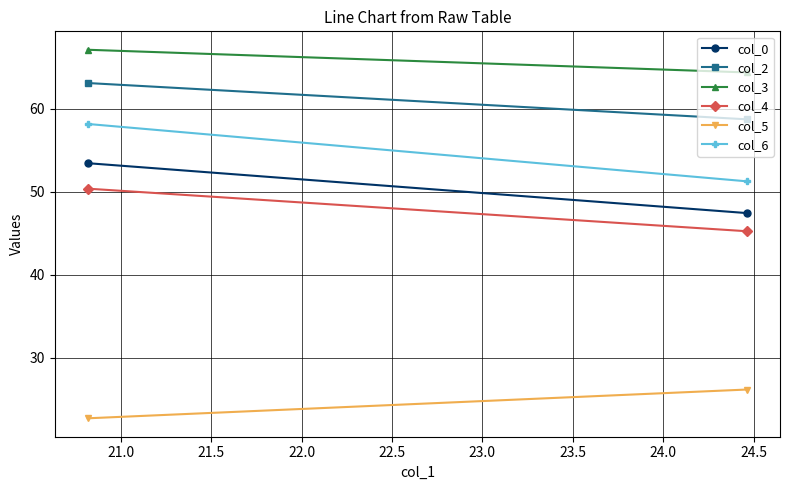

What is the average value of the col_0 series?

50.4